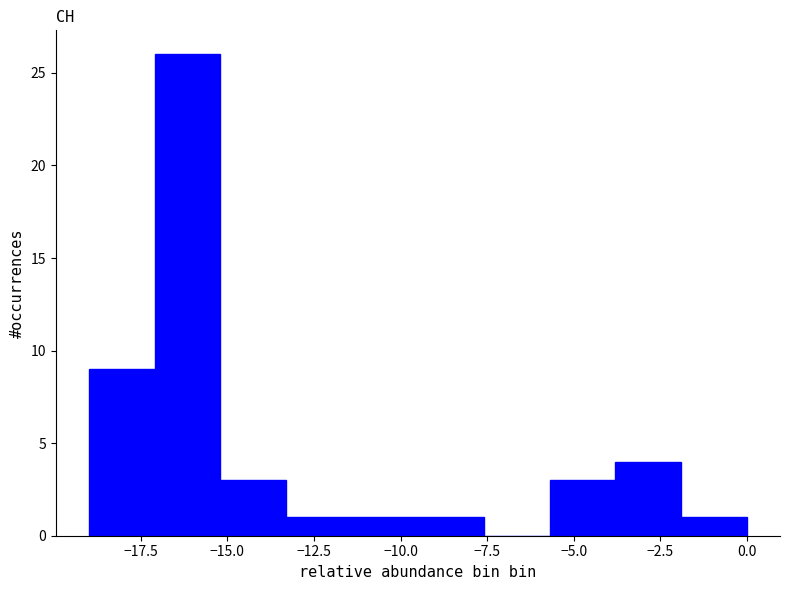

Around what value on the x-axis is the tallest bar? Give the approximate position of its centre, as read against the axis.

-16.0